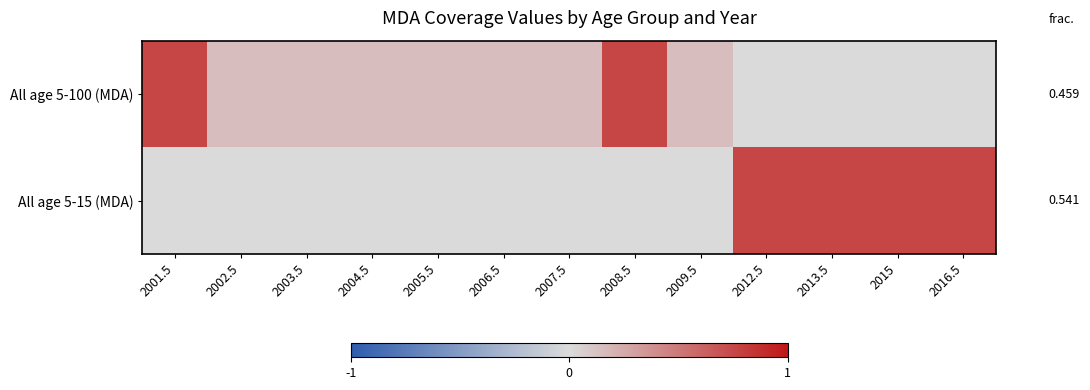

True or false: All age 5-15 (MDA) has a value of -0.3 at 2004.5.

False